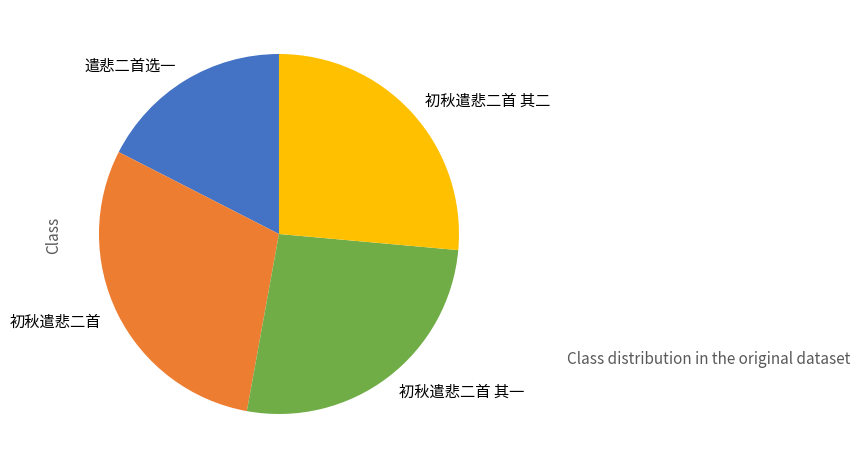

Approximately how many times larger is the value at 初秋遣悲二首 其一 compared to 初秋遣悲二首 其二?

1.0